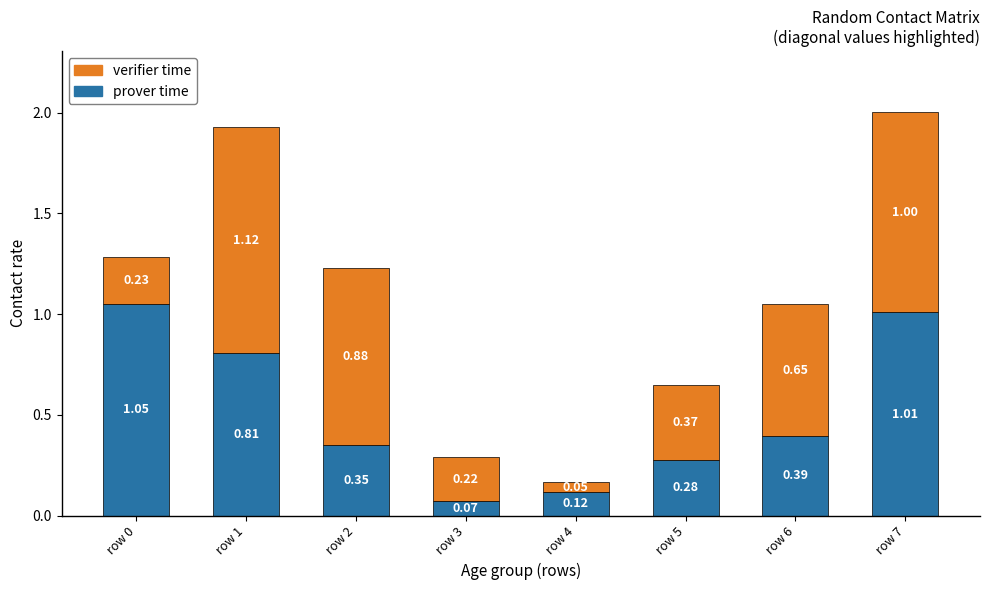

What is the difference between the maximum and minimum values in the prover time series?

1.0